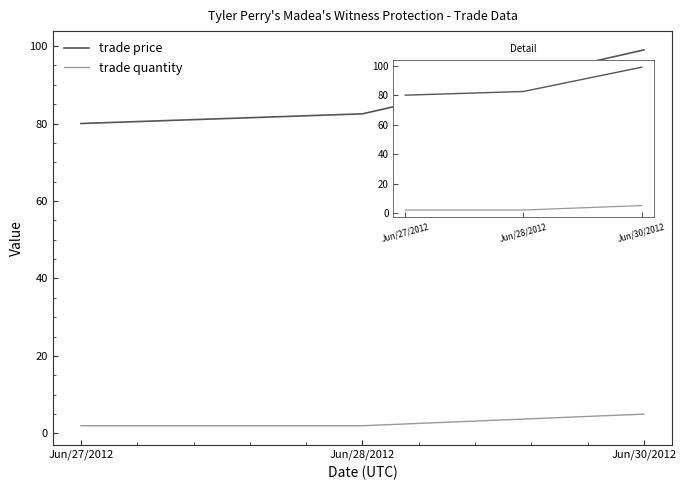

Which category has the highest value in the trade quantity series?

Jun/30/2012